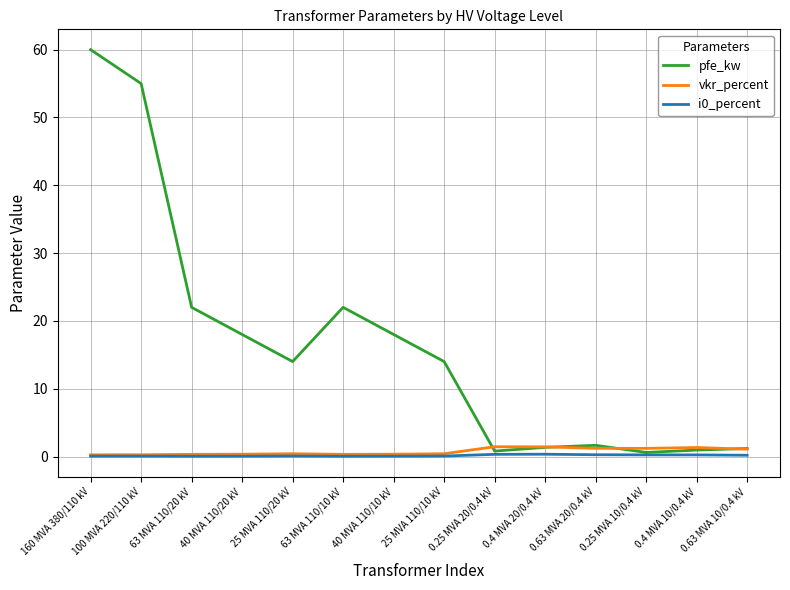

What is the spread (max minus min) of values at 0.25 MVA 10/0.4 kV?

1.0